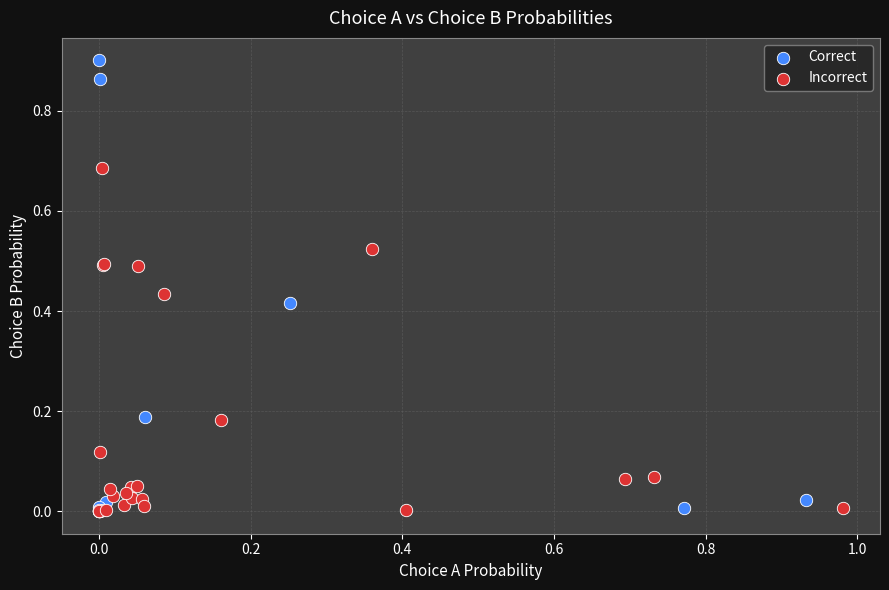

Which series has the largest Y range (max minus min)?

Correct